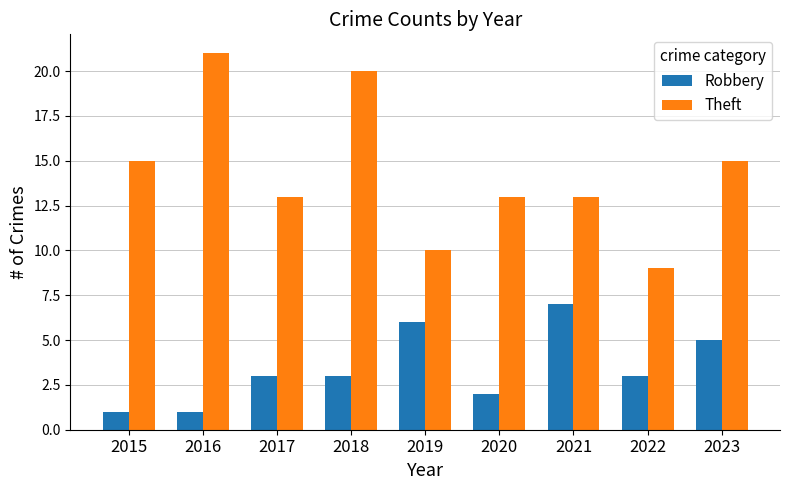

Reading right to left, what are all the values shown in this chart?

Robbery: 2023=5	2022=3	2021=7	2020=2	2019=6	2018=3	2017=3	2016=1	2015=1
Theft: 2023=15	2022=9	2021=13	2020=13	2019=10	2018=20	2017=13	2016=21	2015=15